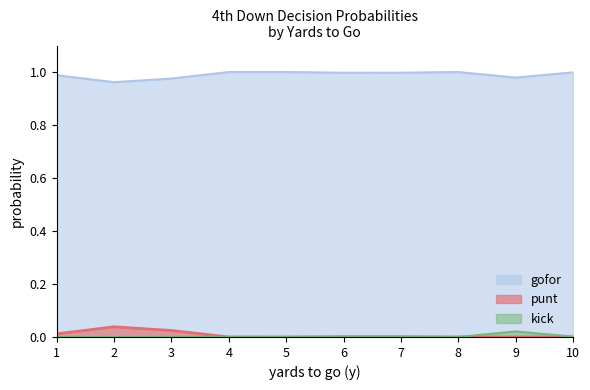

The value of gofor at 7 is 0.3. True or false?

False